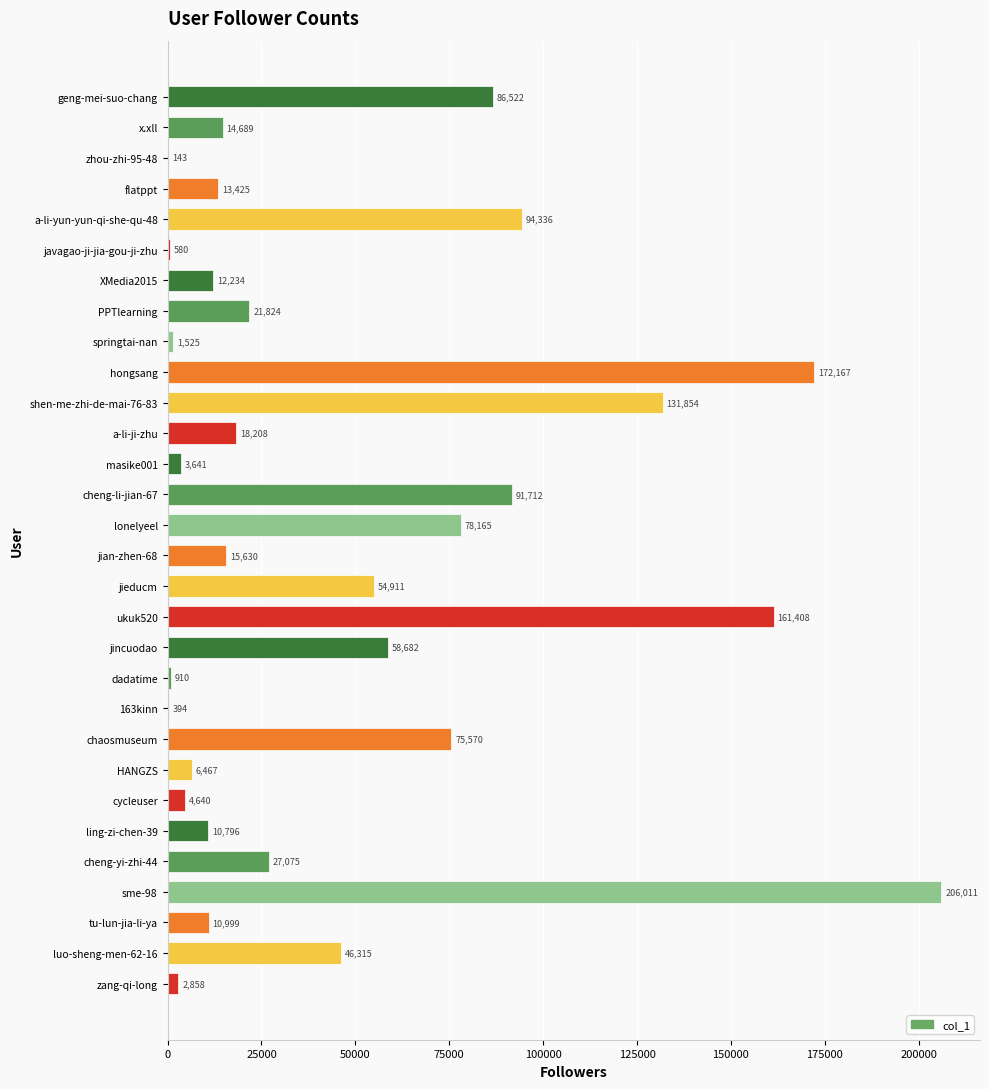

True or false: the data shows 8543 at a-li-ji-zhu.

False